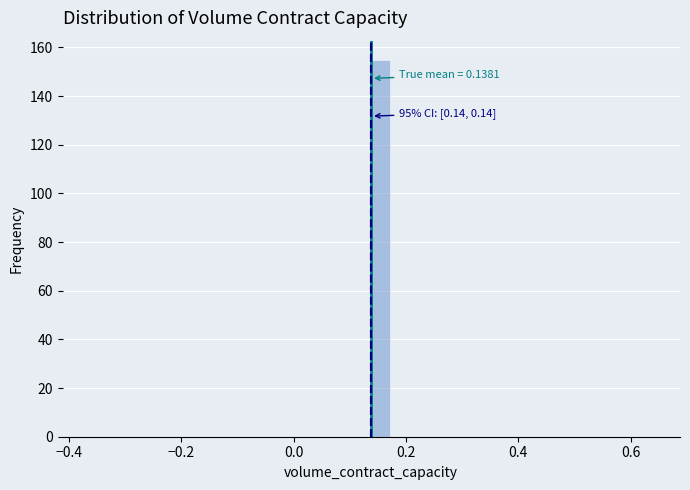

Read against the x-axis, roughly where is the centre of the tallest bar?

0.16